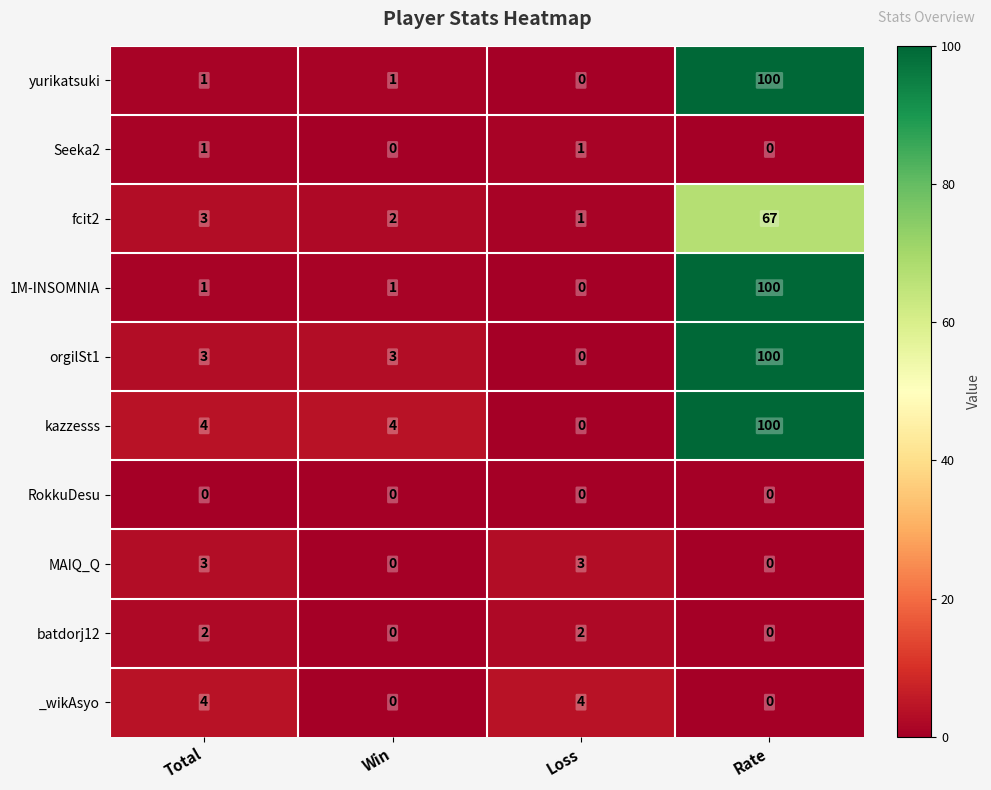

What is the sum of all _wikAsyo values?

8